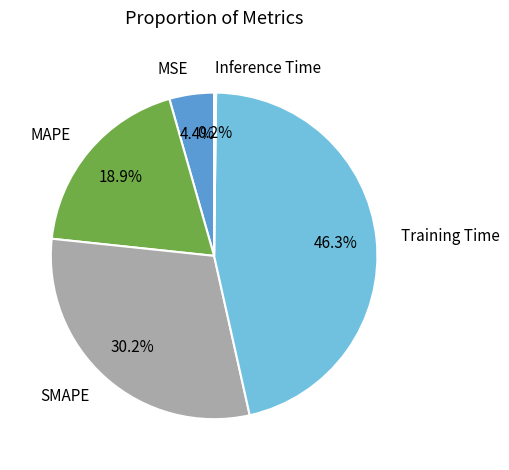

To the nearest percent, what percentage of the pie is Training Time?

46%